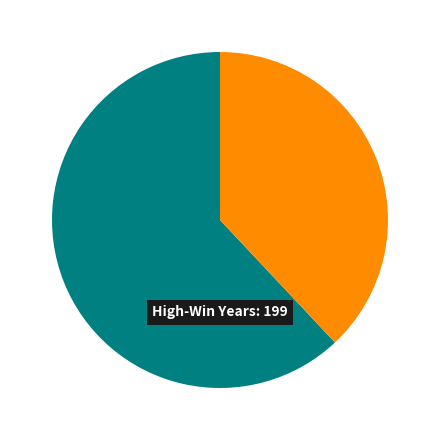

Is there any slice that represents more than half of the pie?

Yes